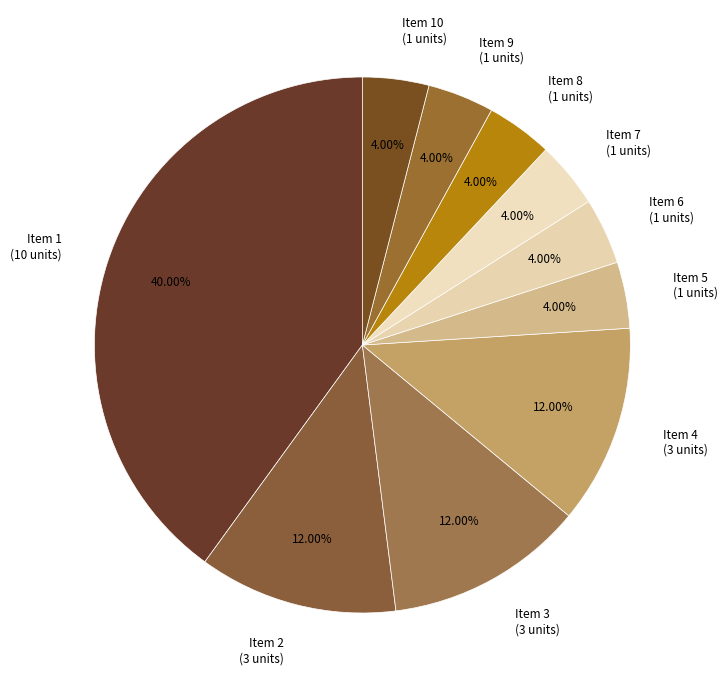

Does any single category account for the majority?

No